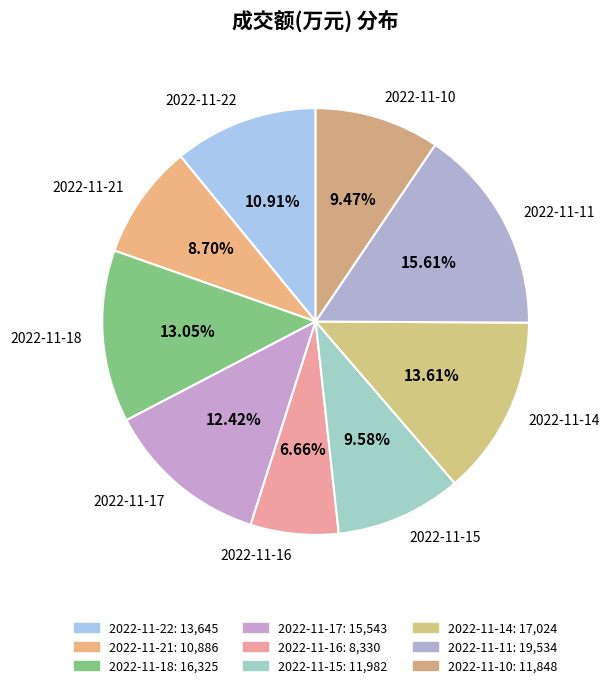

To the nearest percent, what is the average slice percentage?

11%